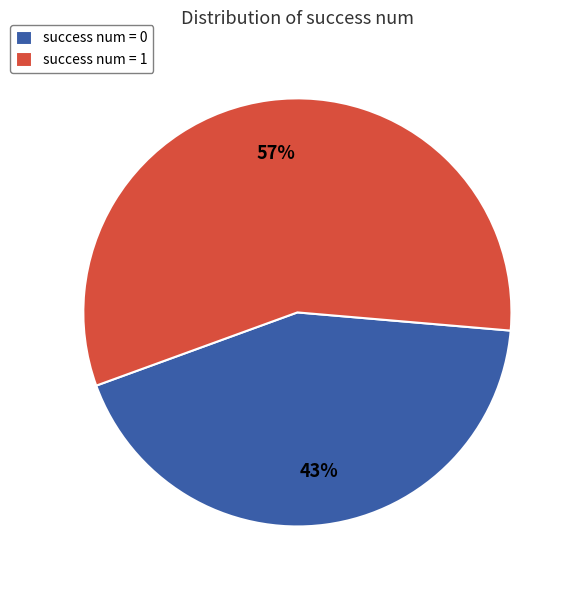

To the nearest percent, what portion does success num = 1 represent?

57%